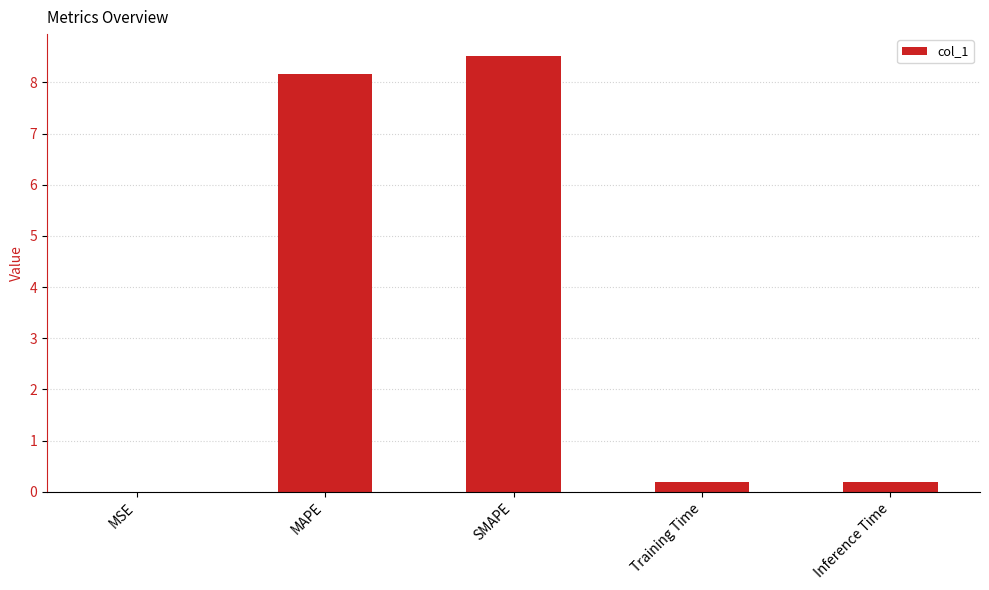

Is it true that the value at MSE is 0.0?

True